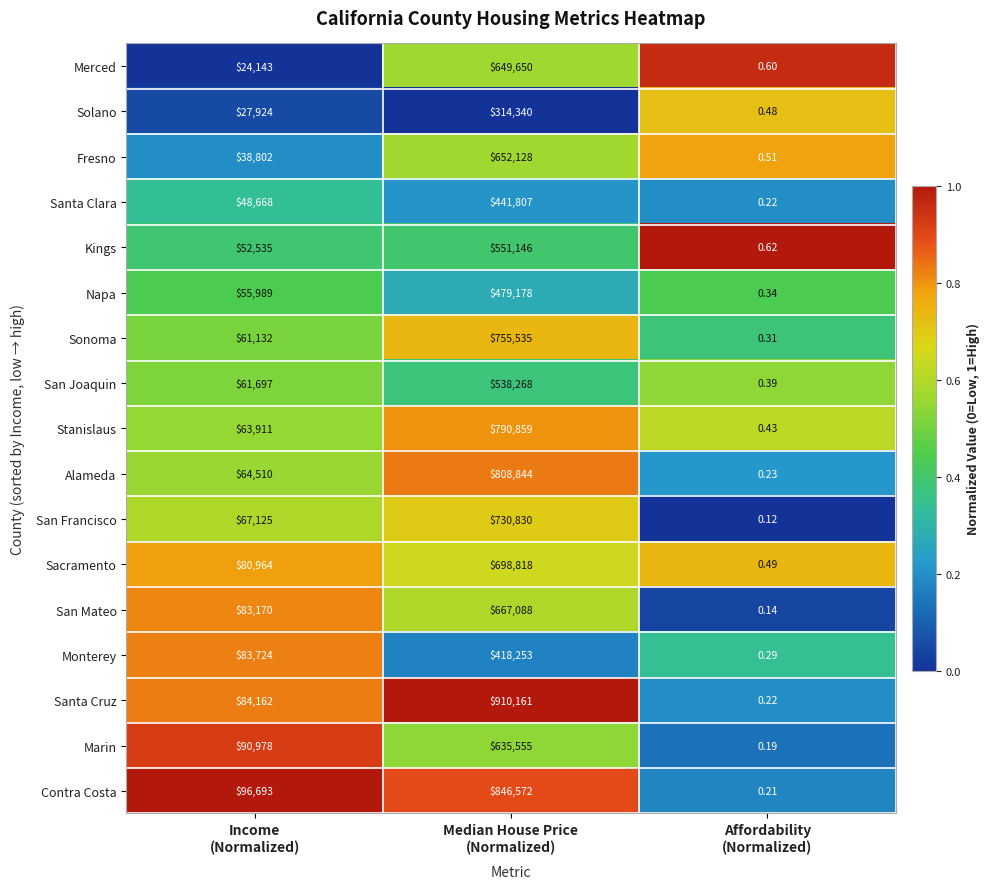

Which series changed the most between Income
(Normalized) and Median House Price
(Normalized)?

Santa Cruz